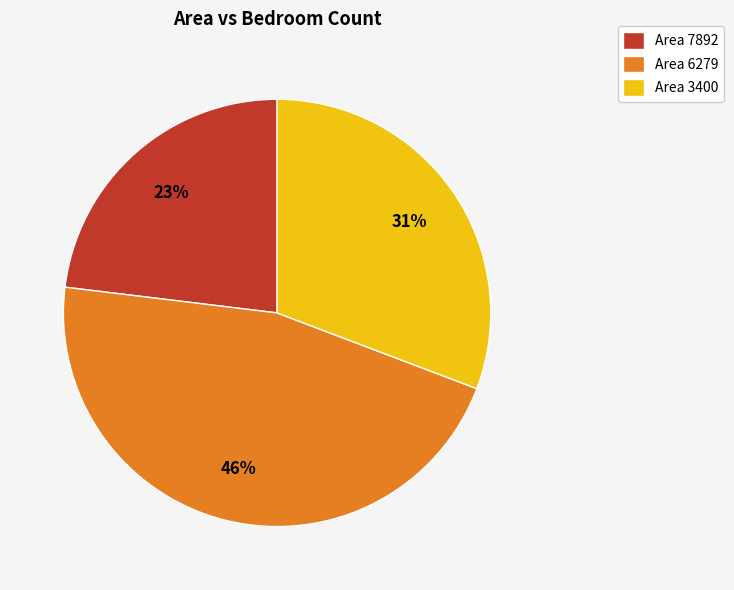

Is the sum of Area 3400 and Area 7892 greater than half?

Yes